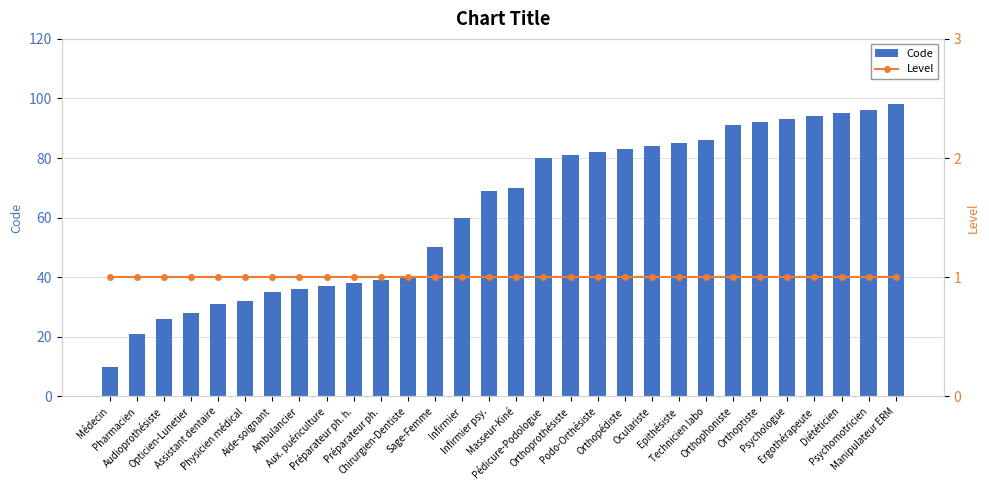

What is the total value across all series at Psychomotricien?

97